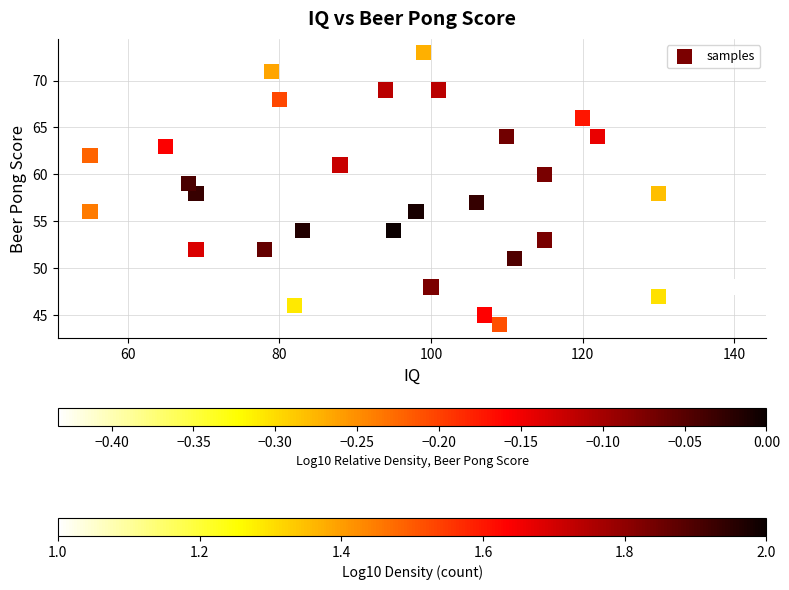

What is the range of Y values (max minus min)?

29